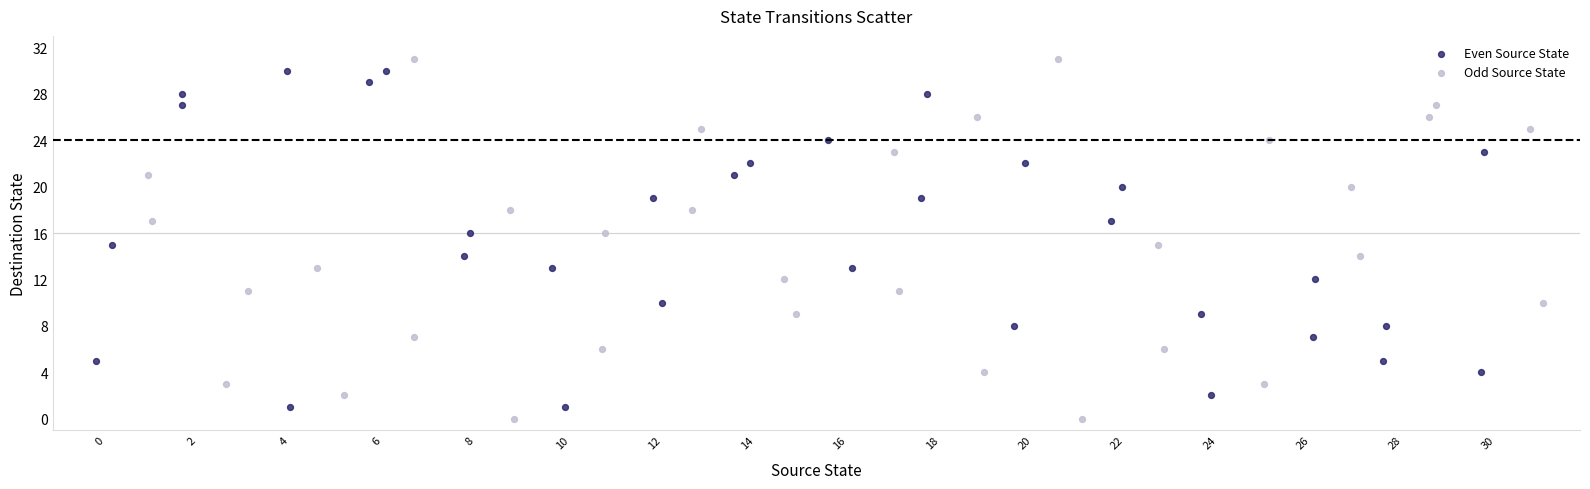

Which series has the widest spread of Y values?

Odd Source State